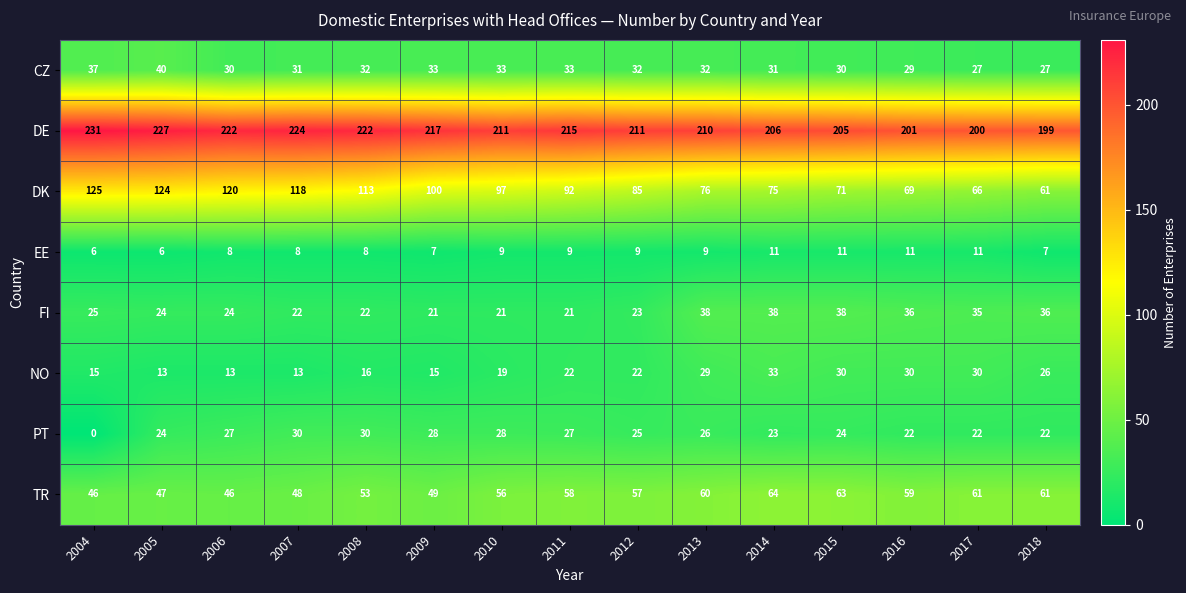

What is the average value of the NO series?

22